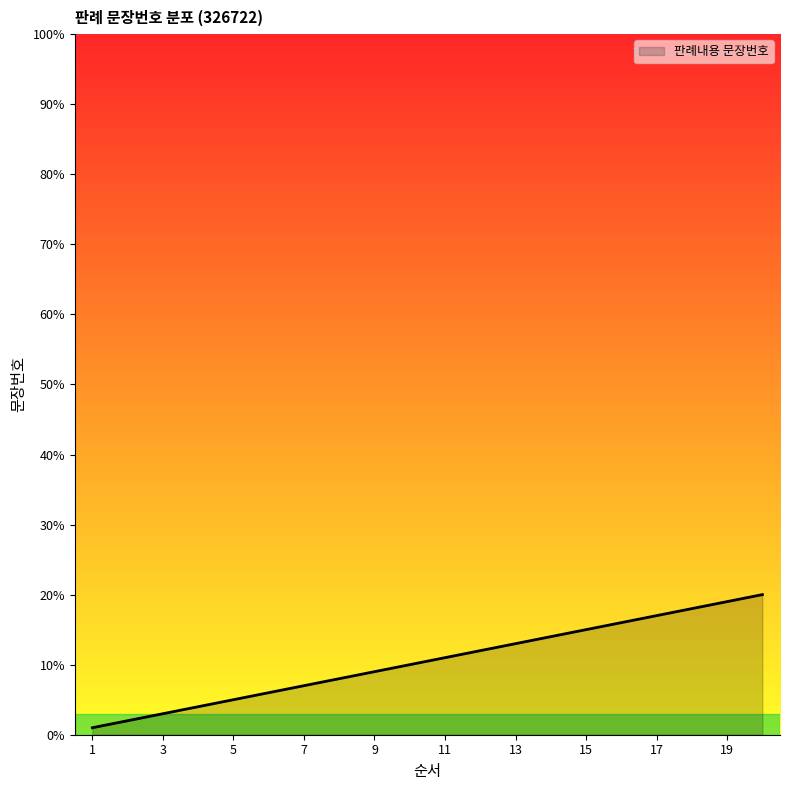

What is the maximum value shown in the chart?

20